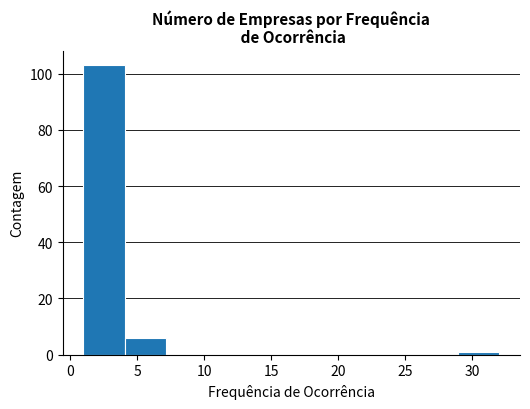

Which range on the x-axis has the tallest bar?

1.0 to 4.1